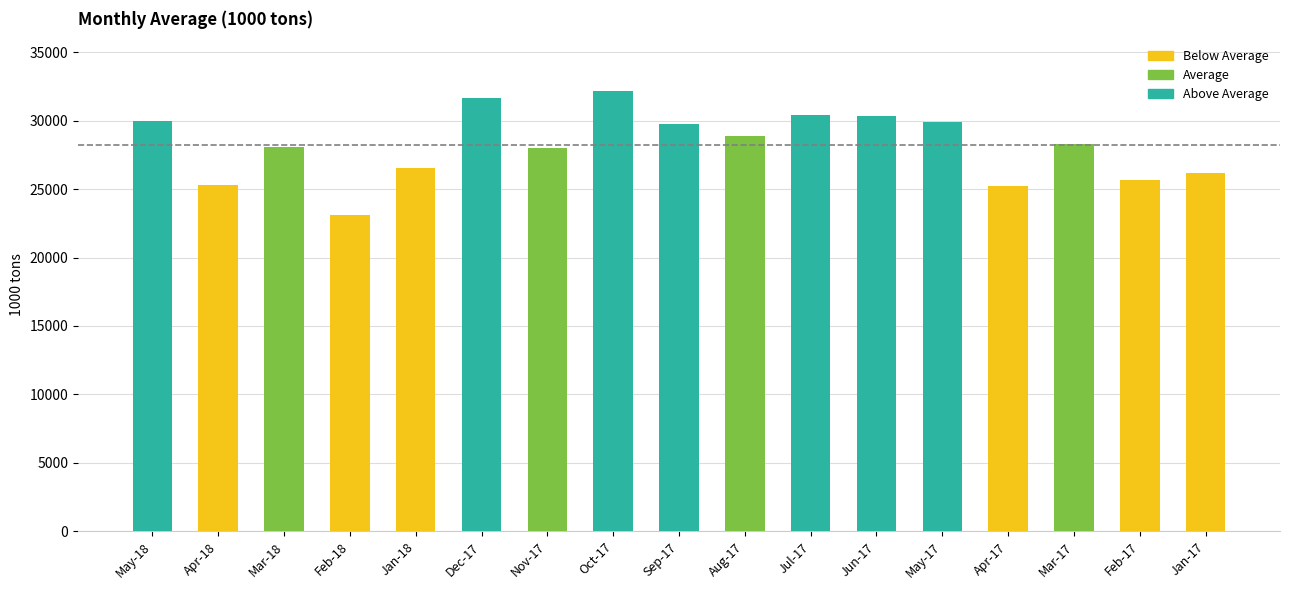

Are the bars horizontal?

No